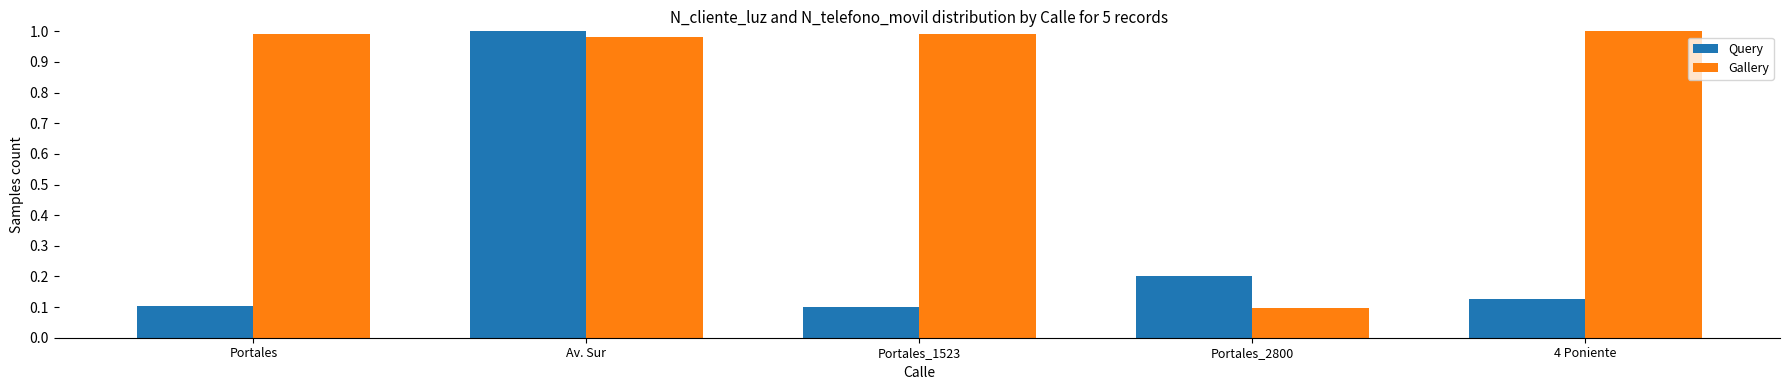

Between Portales and Portales_2800, which series saw the biggest shift?

Gallery